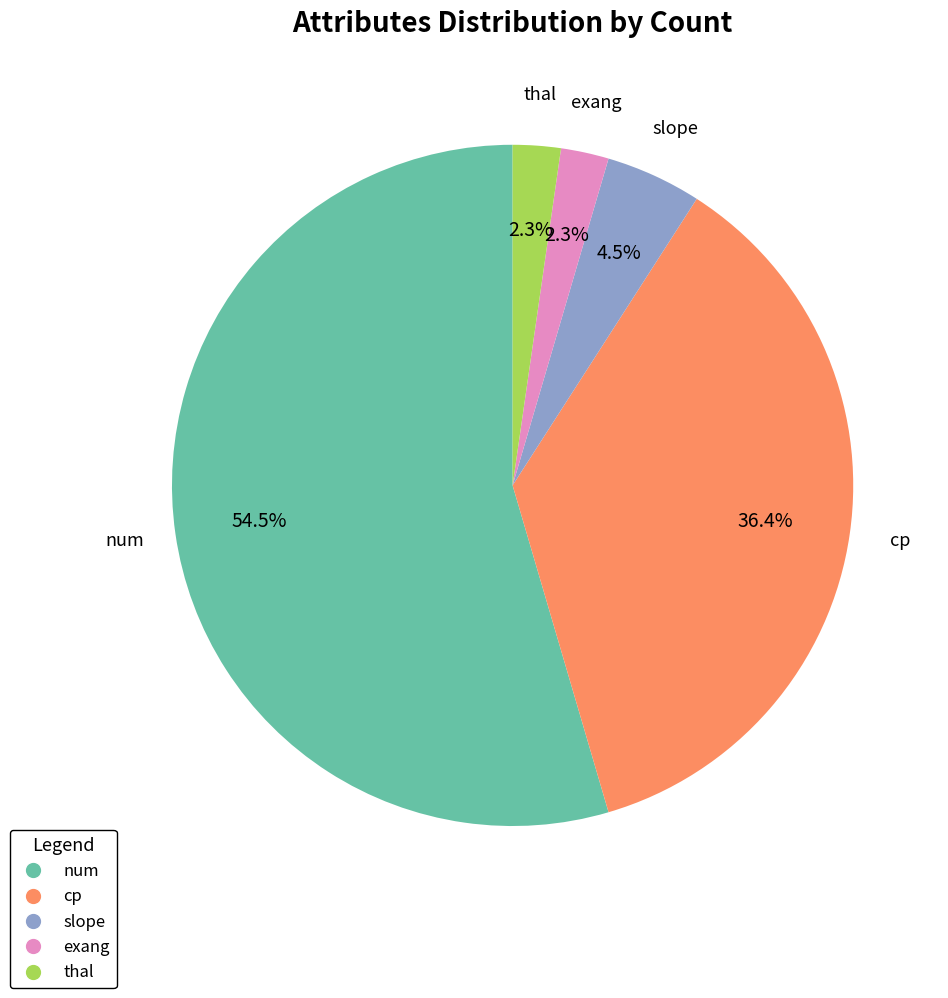

Count the number of slices in the pie.

5